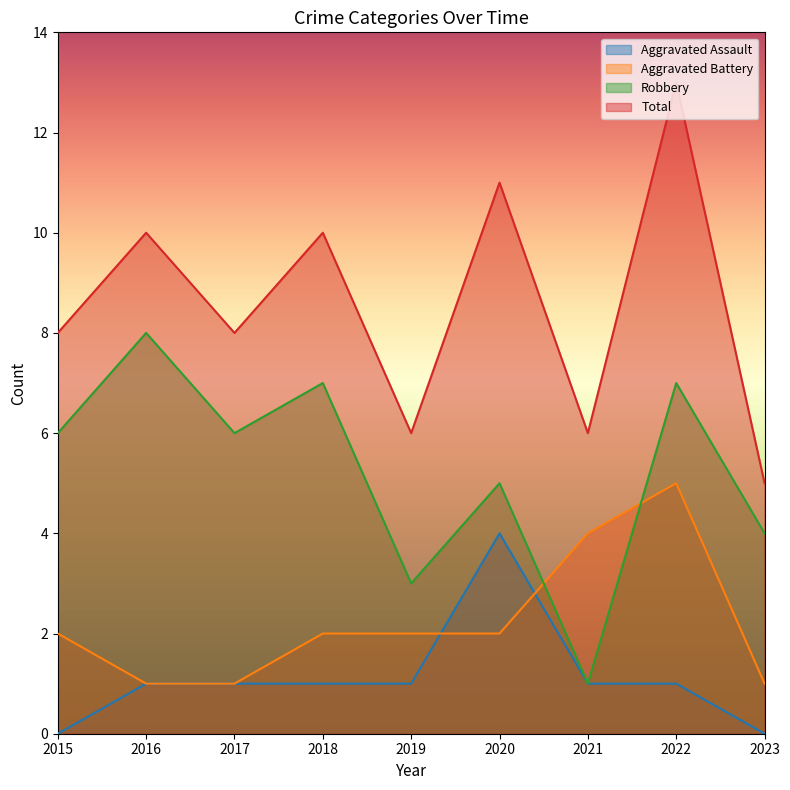

List the series in order of their peak value, highest first.

Total, Robbery, Aggravated Battery, Aggravated Assault